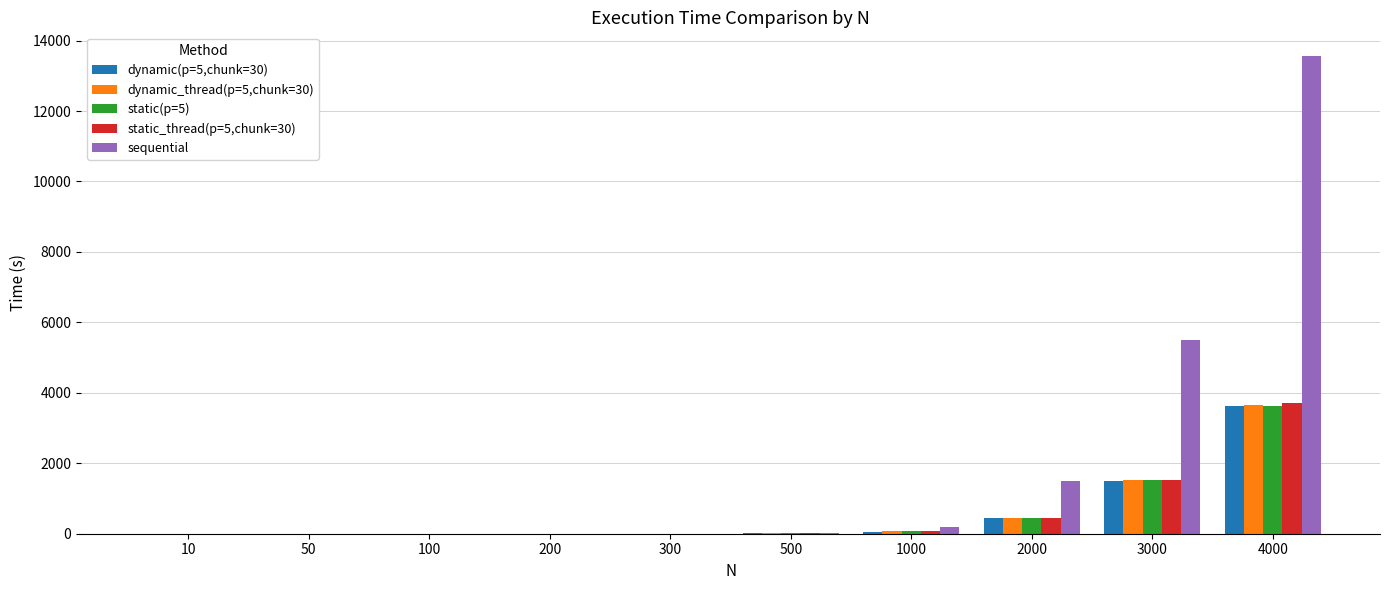

What is the greatest value displayed?

13555.6